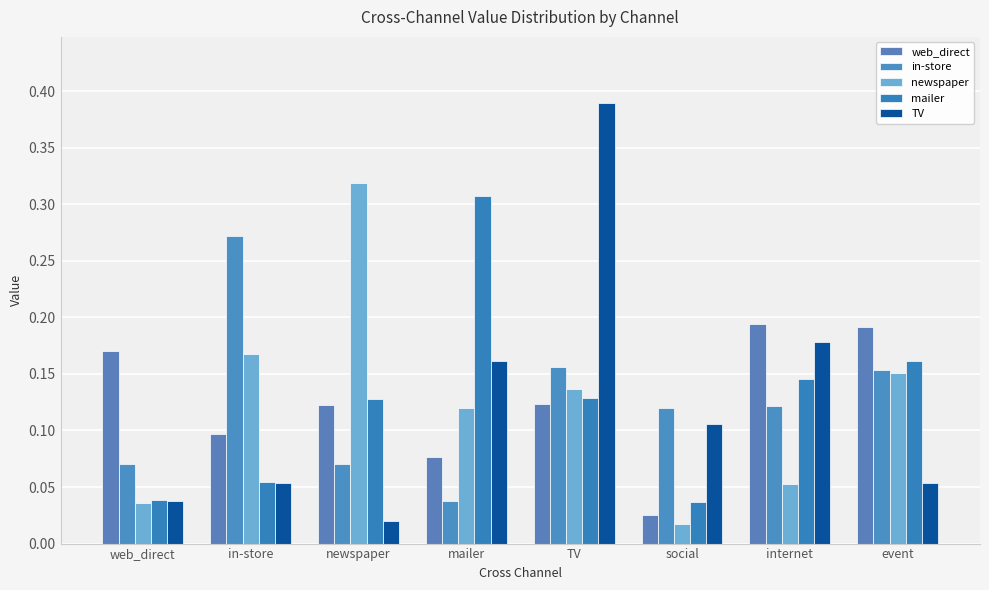

What are all the series names shown in the legend?

web_direct, in-store, newspaper, mailer, TV